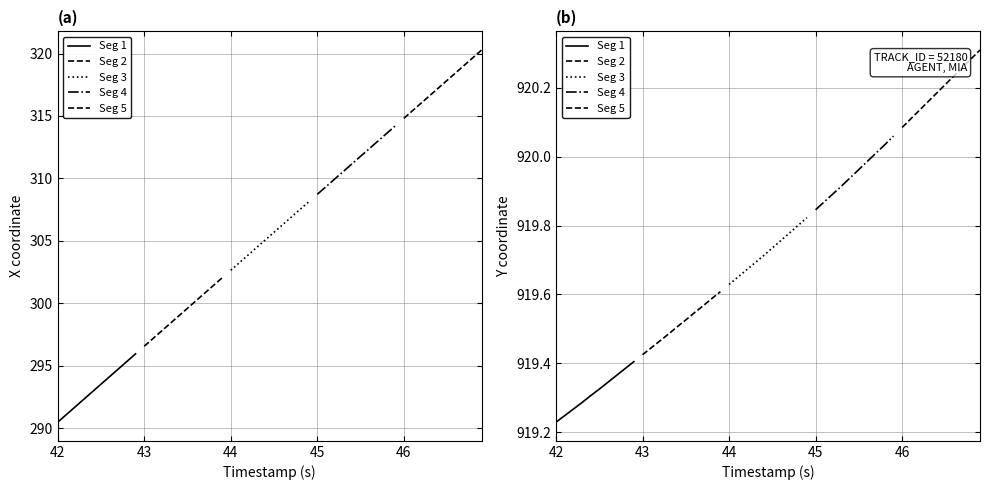

Count the number of categories in the chart.

10